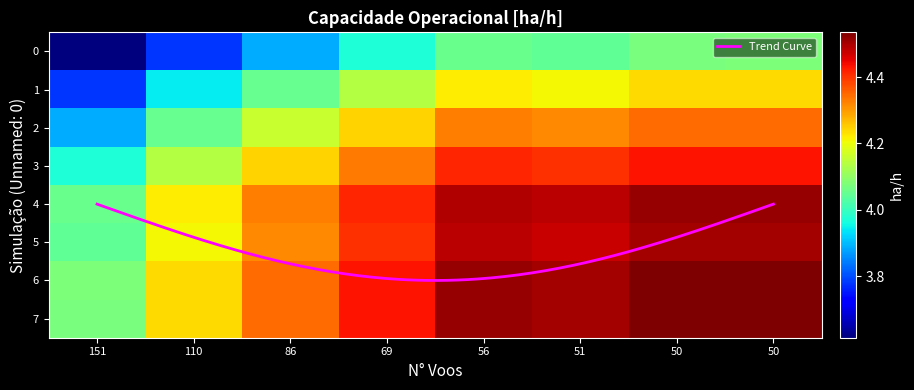

What is the maximum value for Trend Curve?

6.0